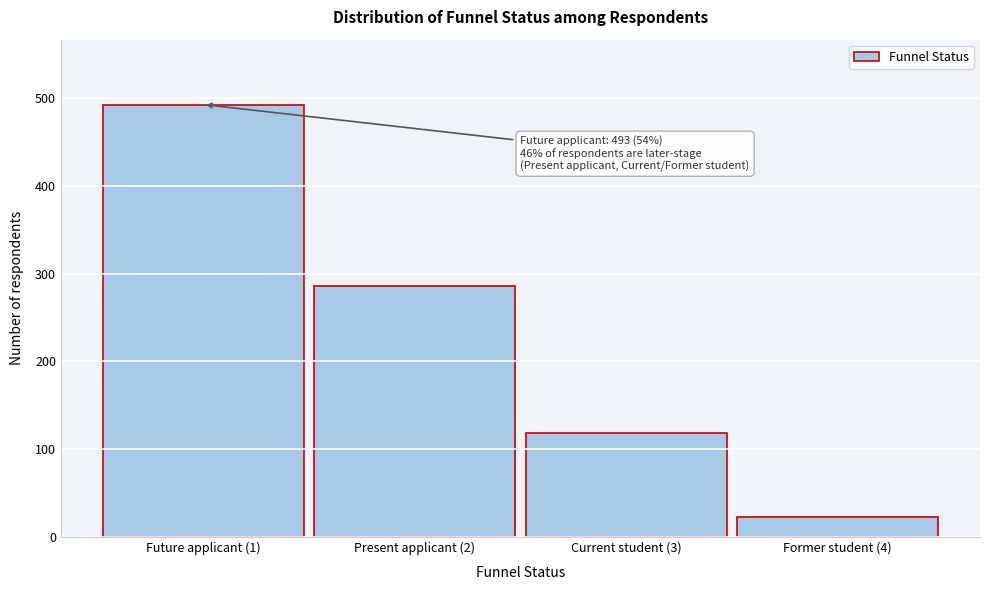

Reading left to right, what are all the values shown in this chart?

493	286	118	22